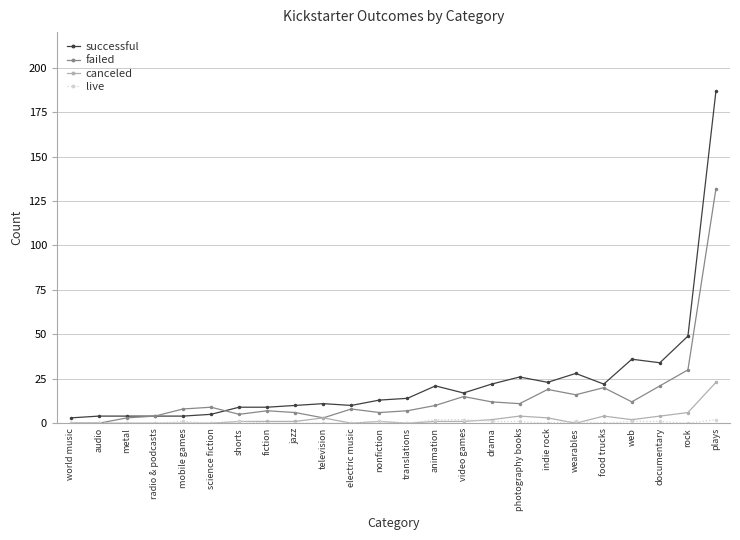

Is the value of successful at fiction greater than the value of failed at food trucks?

No